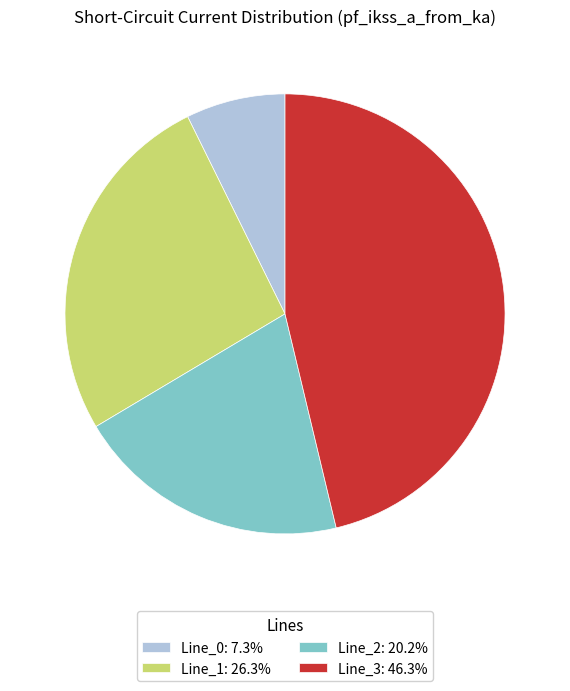

What is the largest slice in the pie chart?

Line_3